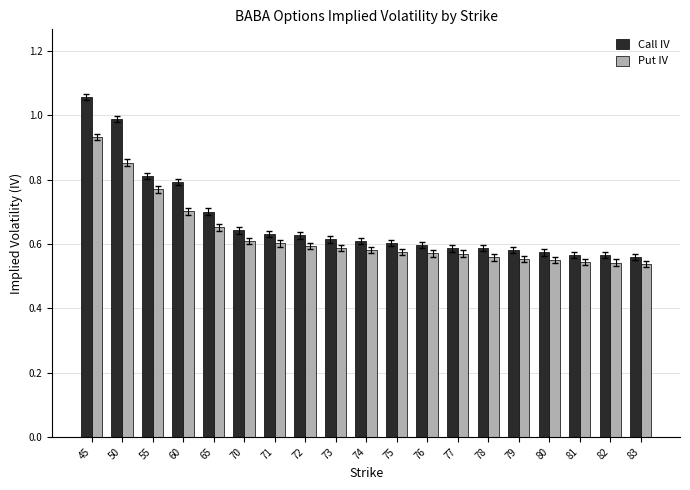

At which label does Call IV reach its peak?

45